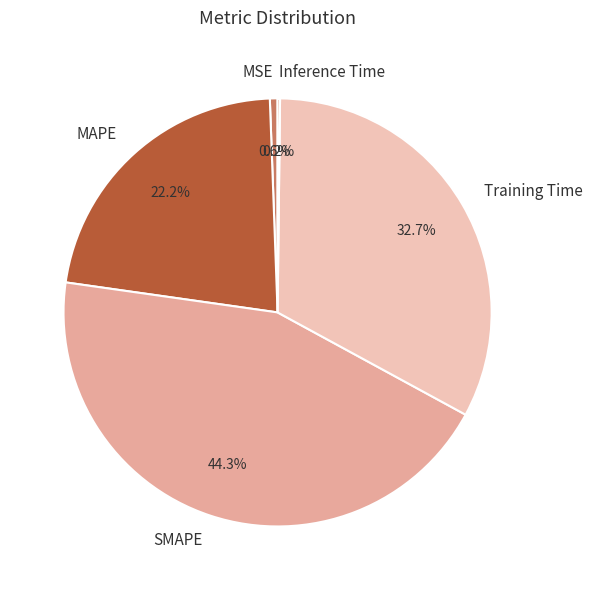

What is the largest slice in the pie chart?

SMAPE